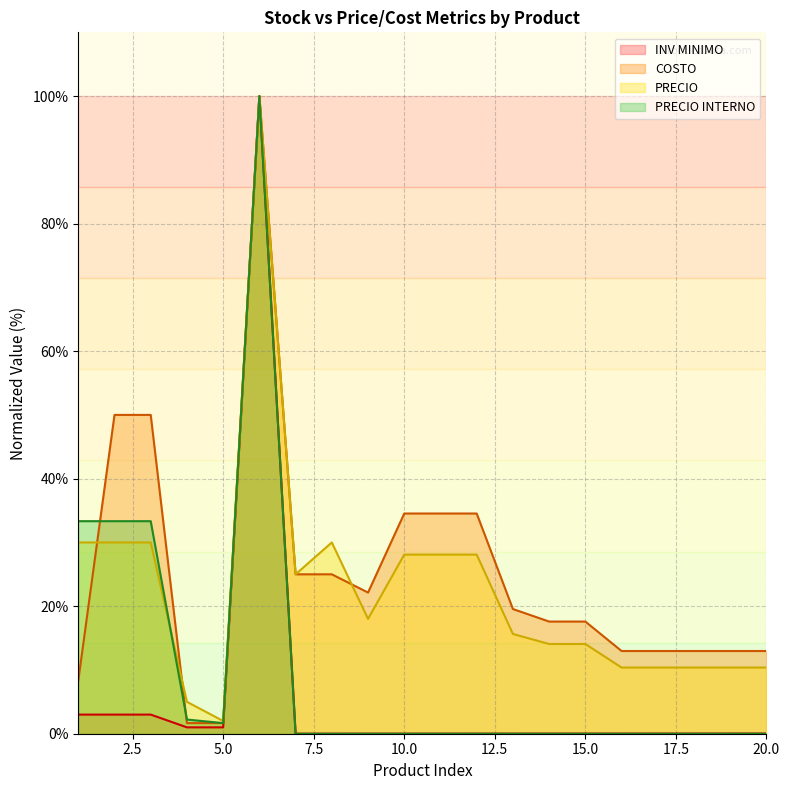

The value of PRECIO INTERNO at 13 is 51.9. True or false?

False